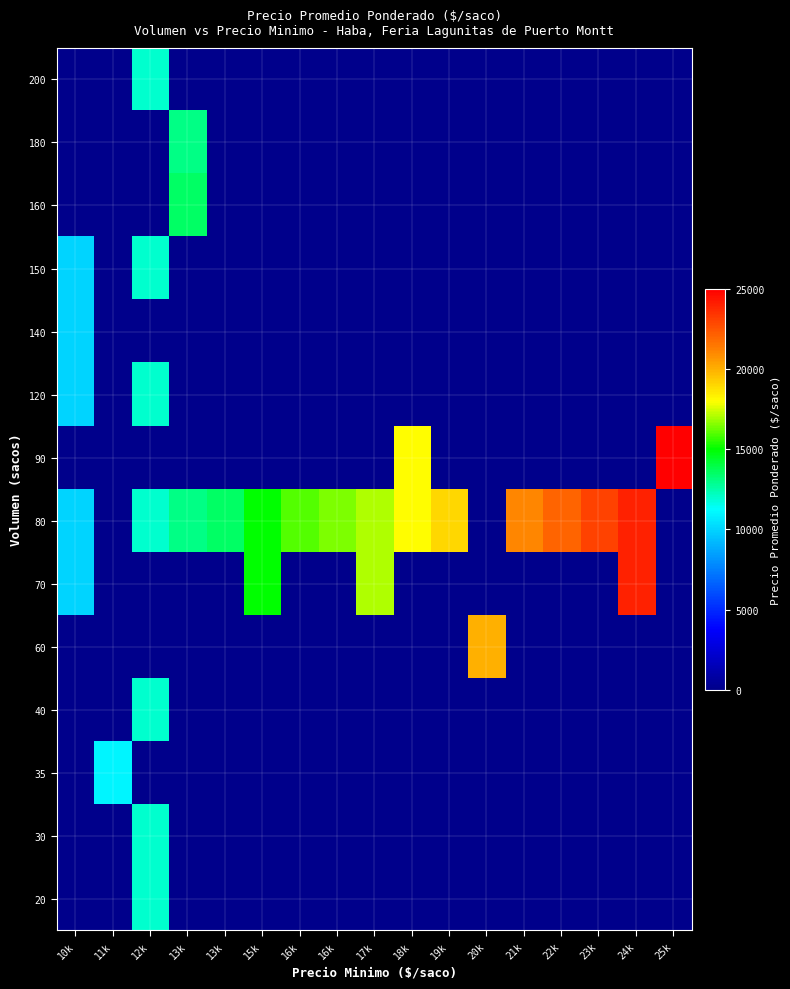

At which category is the sum across all series the highest?

12k